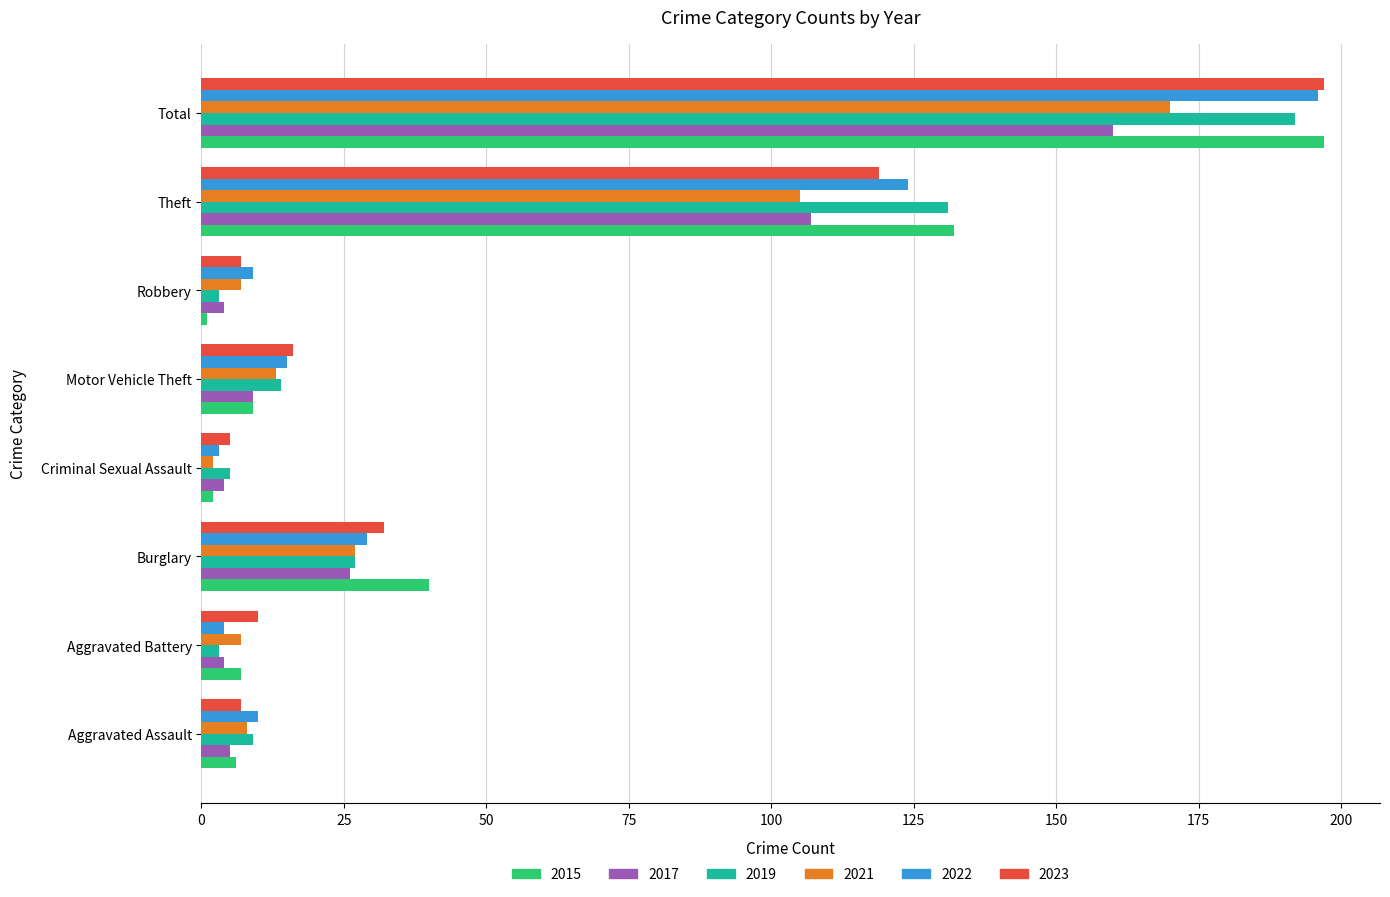

What is the difference between the 2019 values at Motor Vehicle Theft and Criminal Sexual Assault?

9